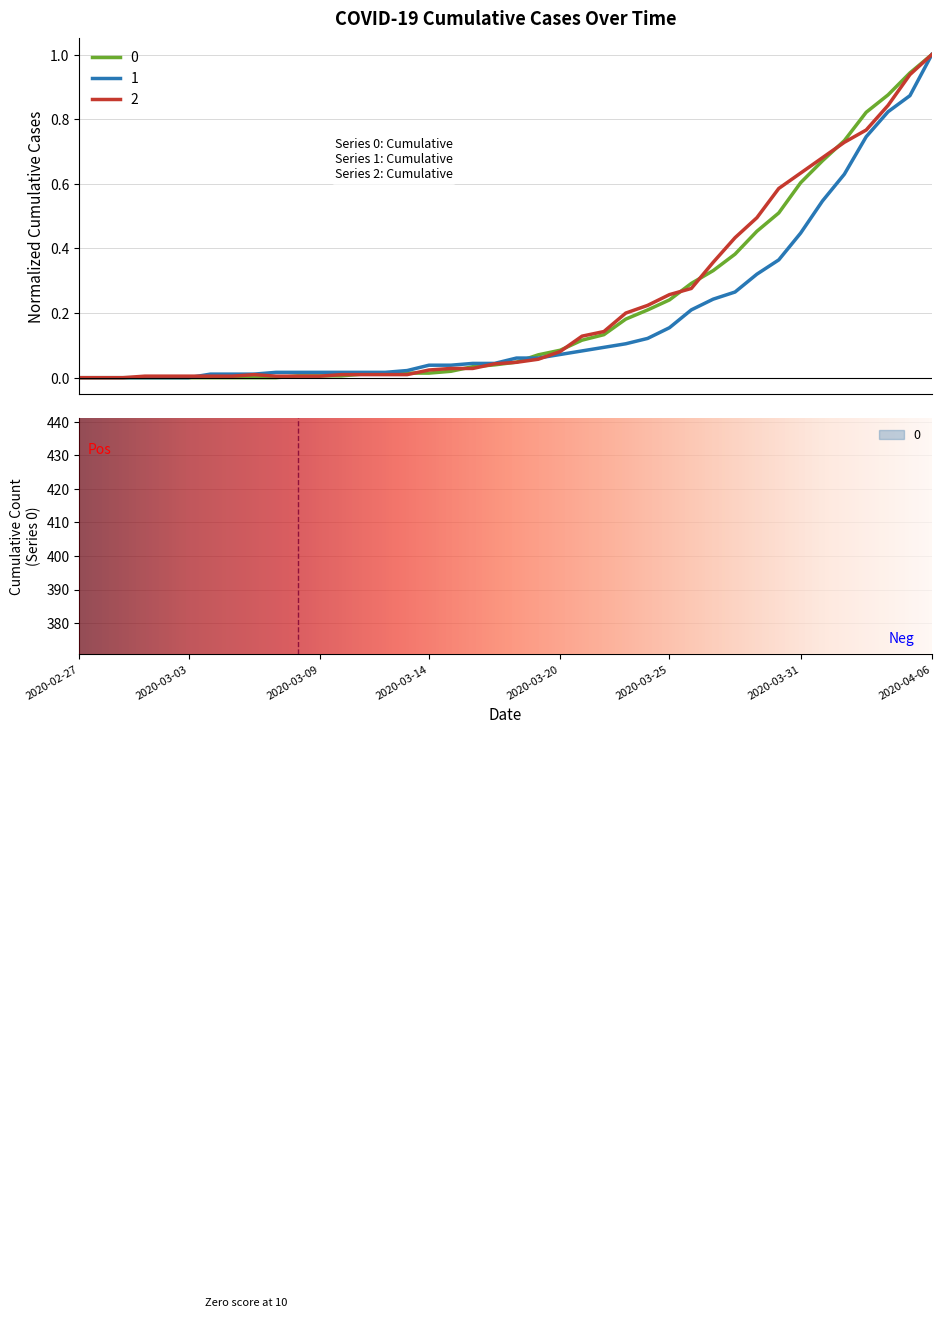

True or false: 2 and 1 cross at least once.

True